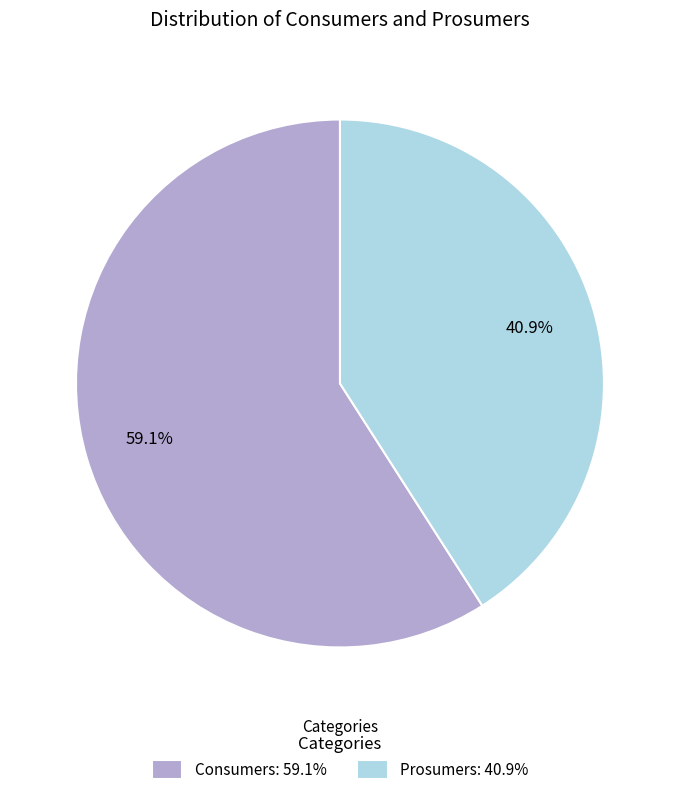

Combined, what portion of the pie is Prosumers and Consumers?

100.0%